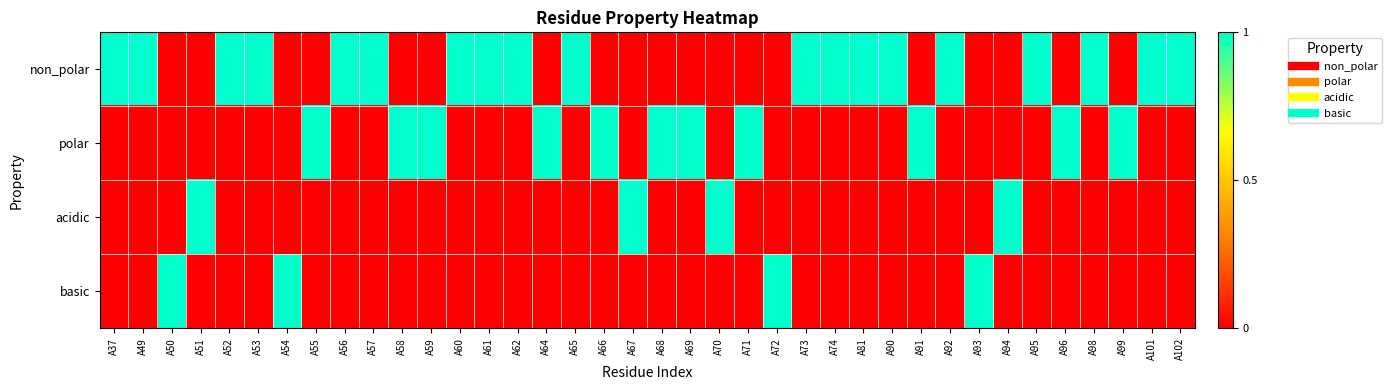

Which category has the highest value across all series?

A37